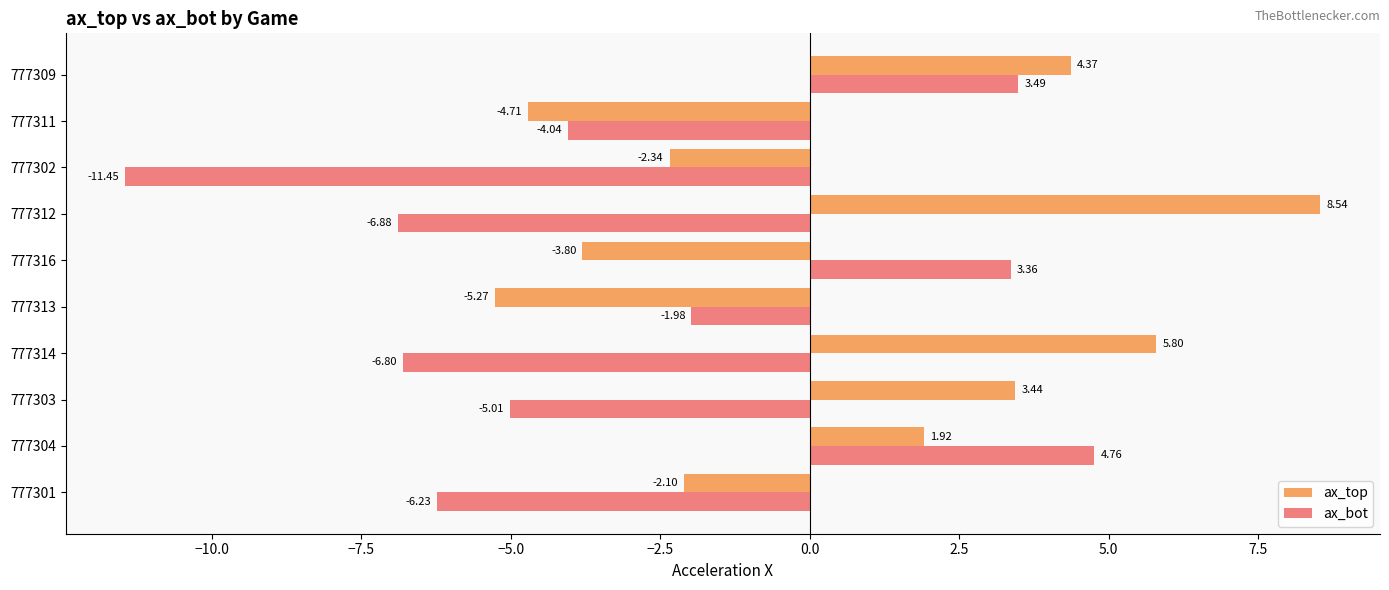

Rank the series by their average value, from highest to lowest.

ax_top, ax_bot